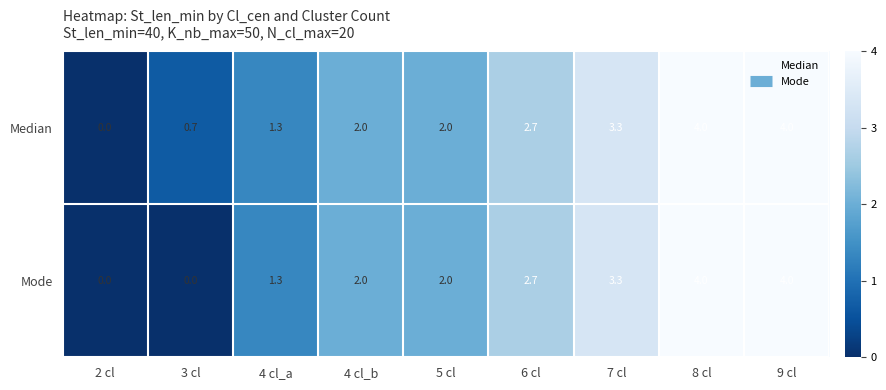

At how many categories does at least one series exceed 3?

3